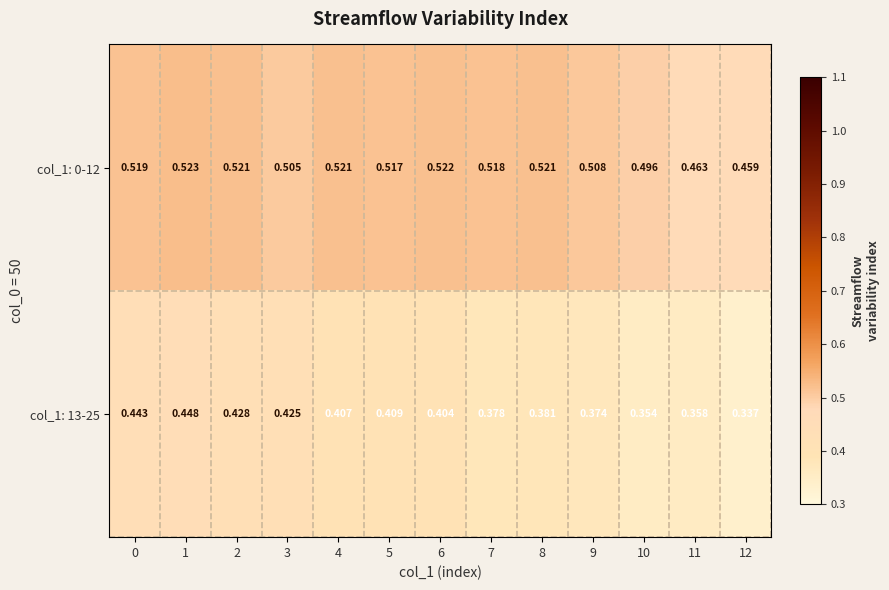

Is the value of col_1: 0-12 at 7 greater than the value of col_1: 13-25 at 6?

Yes